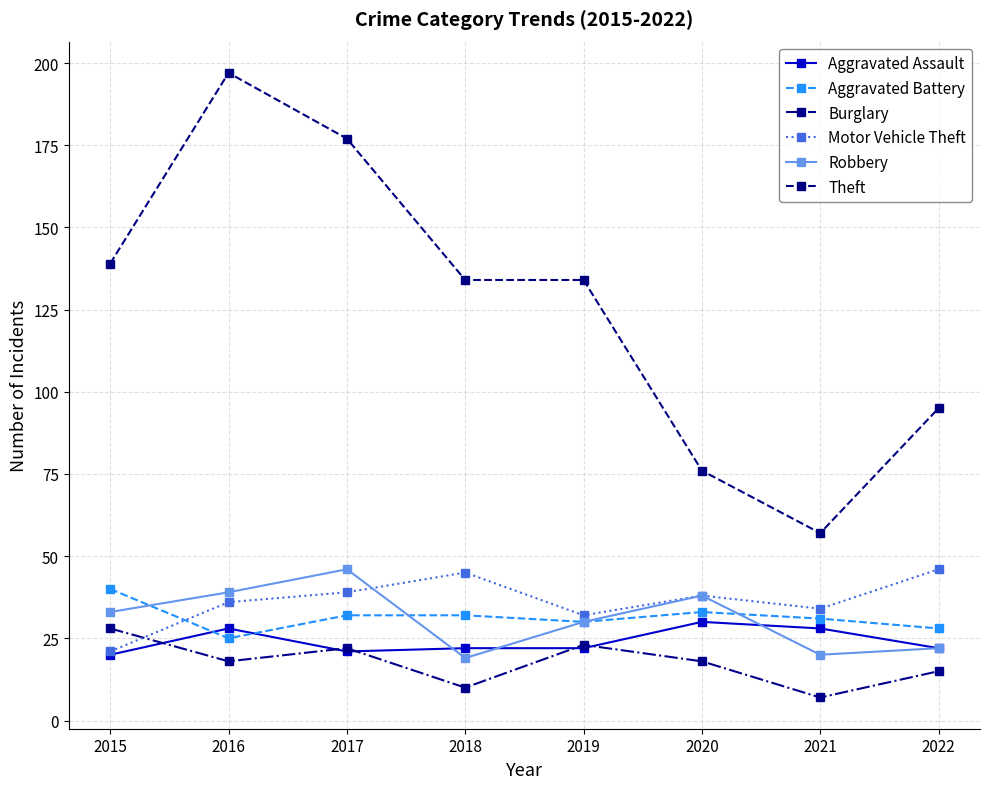

How many data points in Robbery are less than 33?

4